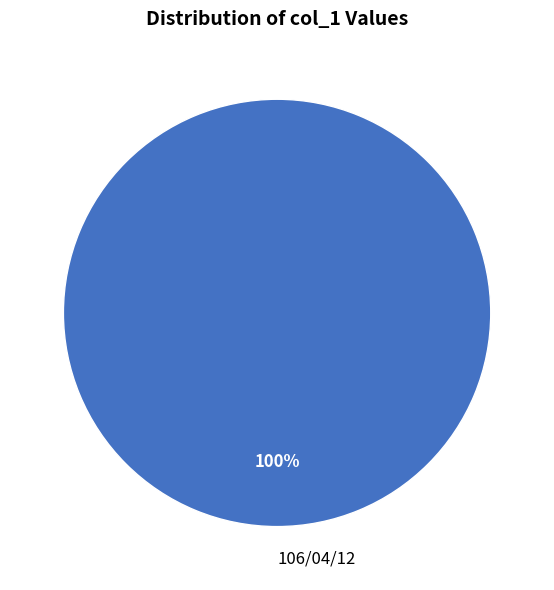

Count the number of slices in the pie.

1